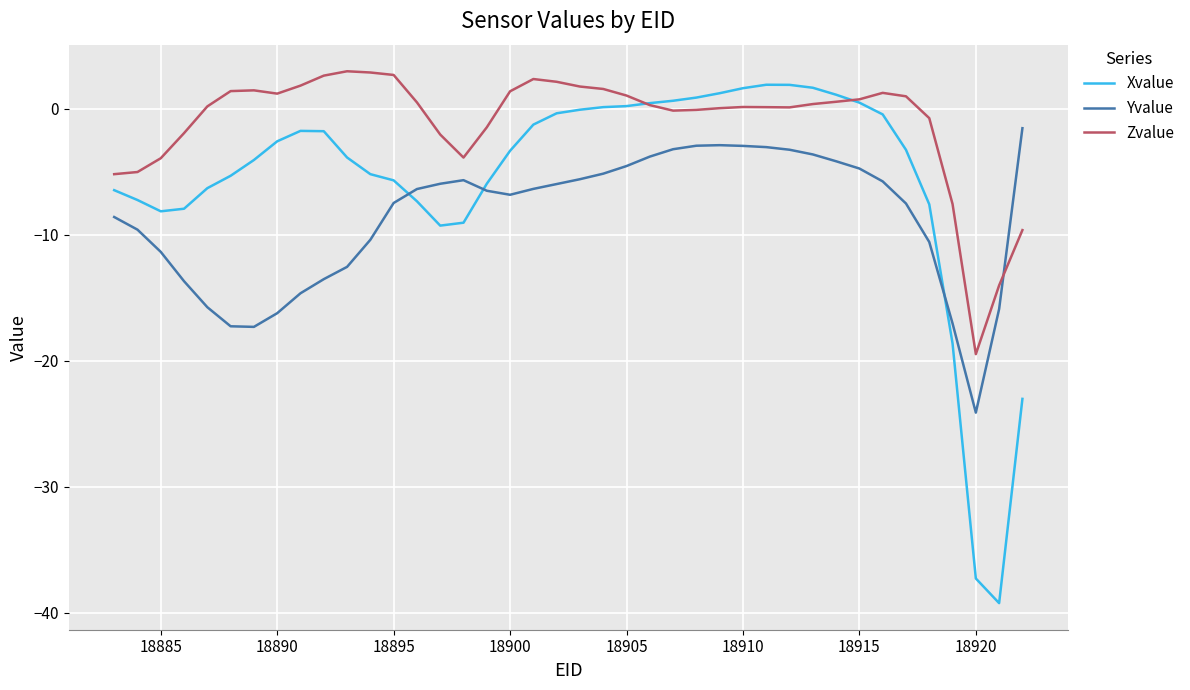

Does the chart display data point markers on the line(s)?

No